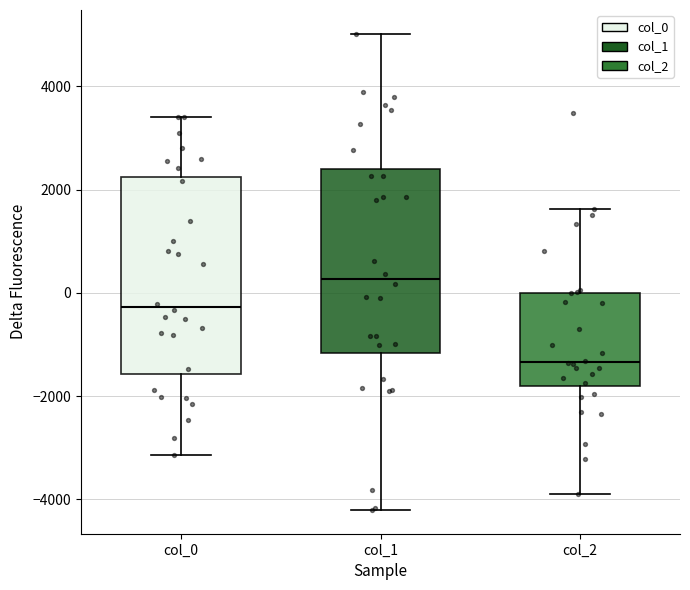

Reading left to right, transcribe this box plot: for each box, give where its median line is, the range the box spans, and where its two whiskers end, as read against the y-axis. The values are not printed on the chart, so give them approximately, as read against the axis.

col_0: median -200, box -1600 to 2200, whiskers -3200 to 3400
col_1: median 200, box -1200 to 2400, whiskers -4200 to 5000
col_2: median -1400, box -1800 to 0, whiskers -4000 to 1600